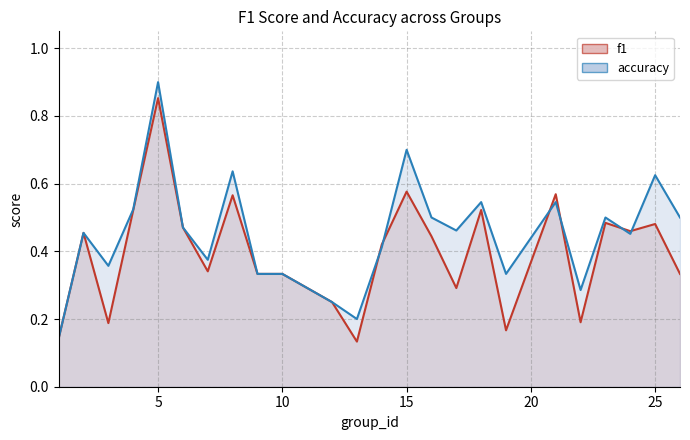

Rank the series by their average value, from highest to lowest.

accuracy, f1